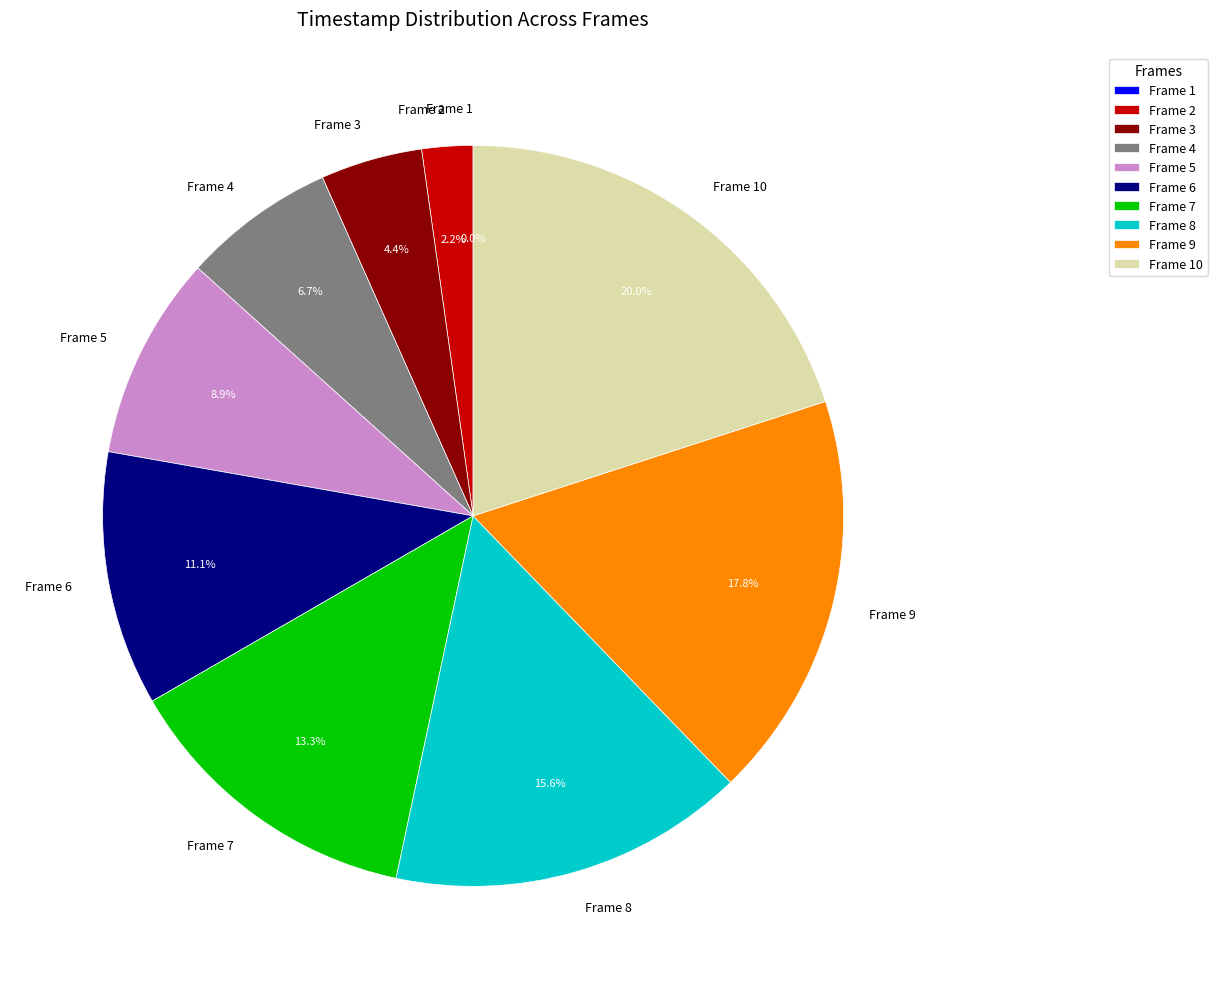

What percentage do Frame 6 and Frame 4 together represent?

17.8%